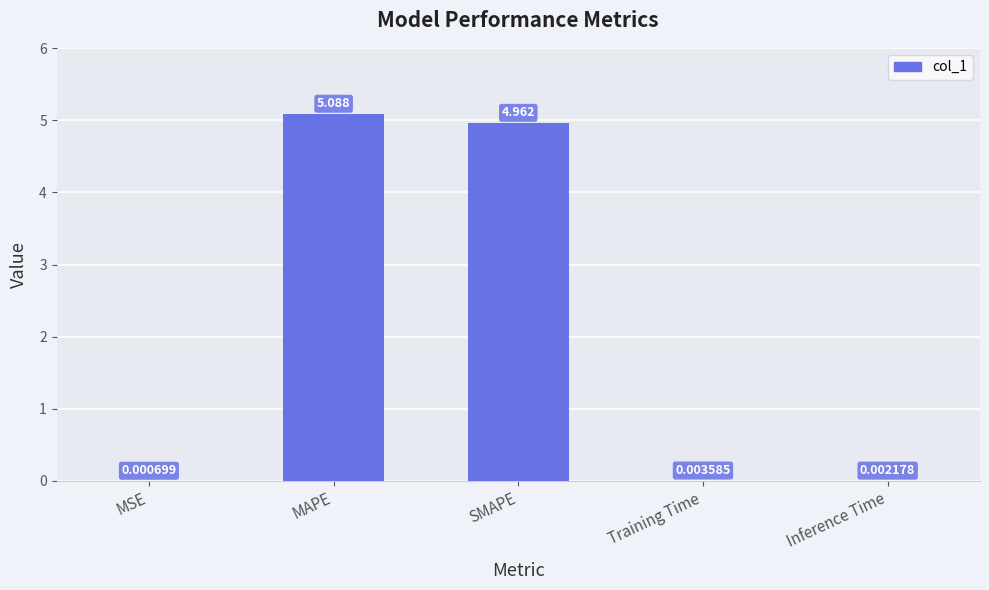

Between MSE and MAPE, which is larger?

MAPE